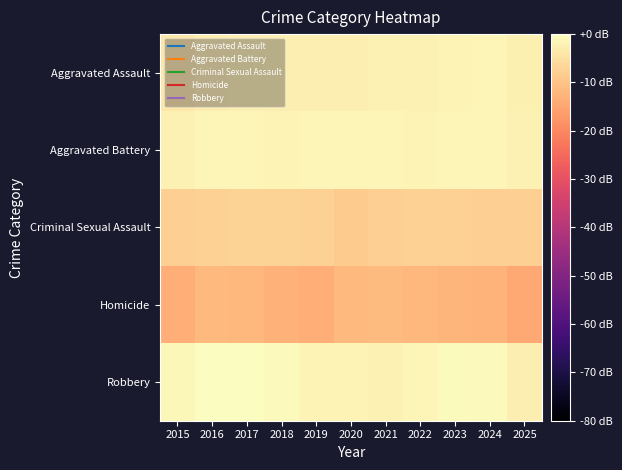

Reading left to right, transcribe all the data shown in this chart.

Aggravated Assault: 2015=-4.0	2016=-3.0	2017=-2.8	2018=-2.6	2019=-2.7	2020=-2.6	2021=-2.0	2022=-1.9	2023=-1.7	2024=-1.4	2025=-2.2
Aggravated Battery: 2015=-2.0	2016=-1.4	2017=-1.4	2018=-1.6	2019=-1.5	2020=-1.3	2021=-1.4	2022=-1.7	2023=-1.5	2024=-1.3	2025=-2.0
Criminal Sexual Assault: 2015=-8.0	2016=-7.6	2017=-7.4	2018=-7.4	2019=-7.5	2020=-8.5	2021=-8.1	2022=-7.7	2023=-7.7	2024=-7.9	2025=-8.0
Homicide: 2015=-13.7	2016=-11.9	2017=-11.9	2018=-12.9	2019=-13.5	2020=-11.6	2021=-11.4	2022=-12.0	2023=-12.3	2024=-12.7	2025=-14.4
Robbery: 2015=-1.1	2016=-0.0	2017=0.0	2018=-0.7	2019=-1.6	2020=-1.7	2021=-2.1	2022=-1.4	2023=-0.5	2024=-0.8	2025=-2.6